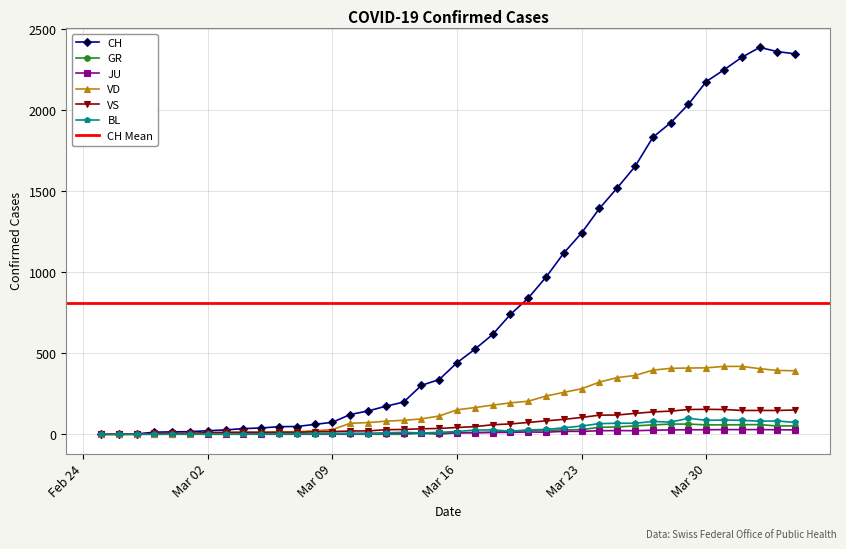

At which label does VD reach its minimum?

2020-02-25